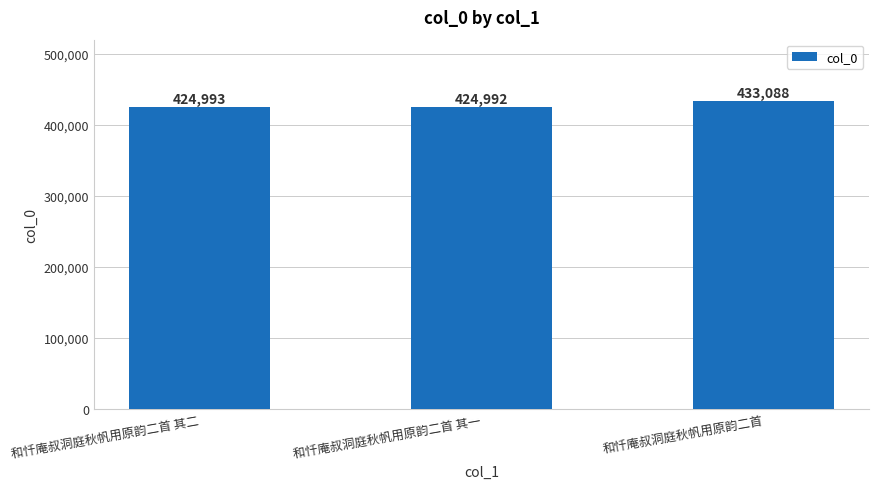

List the labels in order of value, largest first.

和忏庵叔洞庭秋帆用原韵二首, 和忏庵叔洞庭秋帆用原韵二首 其二, 和忏庵叔洞庭秋帆用原韵二首 其一